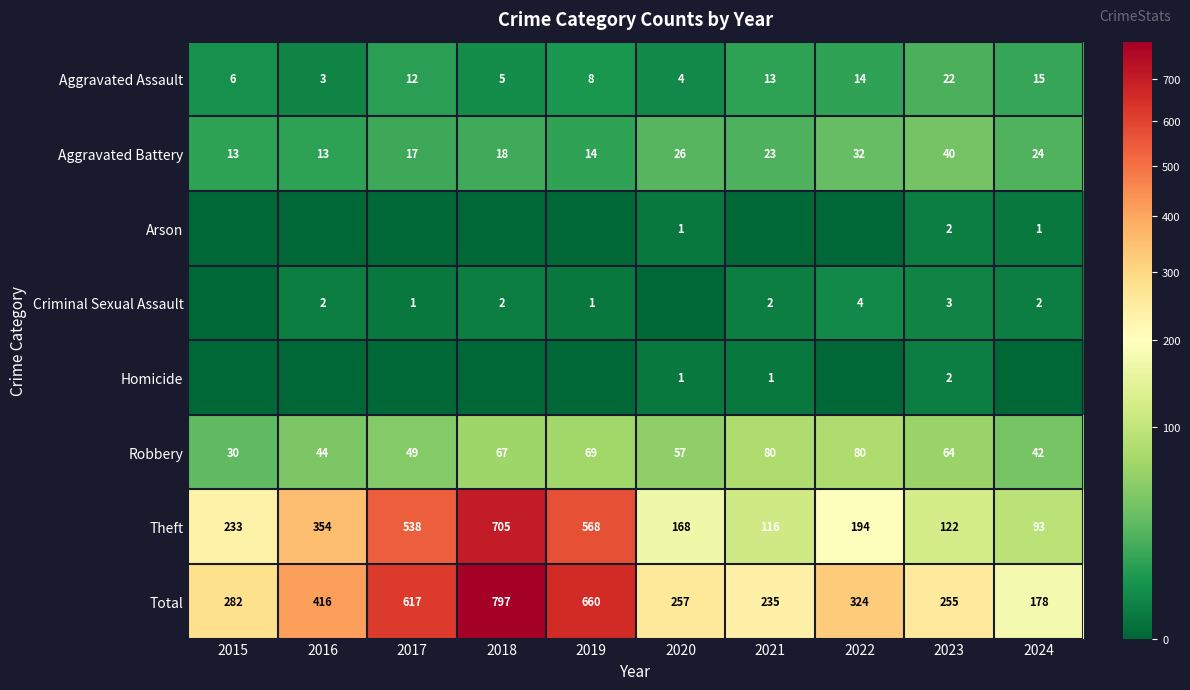

True or false: Aggravated Battery has a value of 18 at 2018.

True